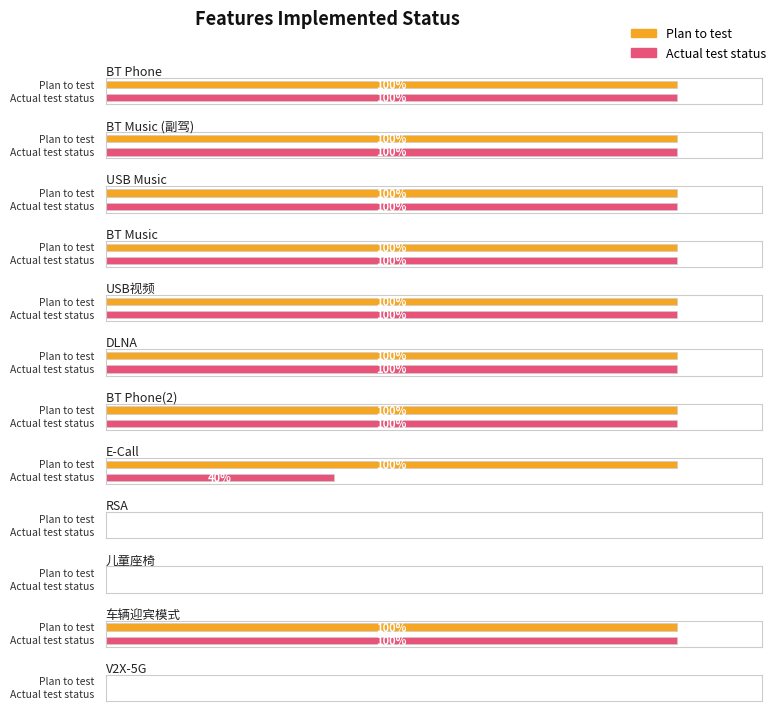

At which label does Plan to test reach its peak?

BT Phone